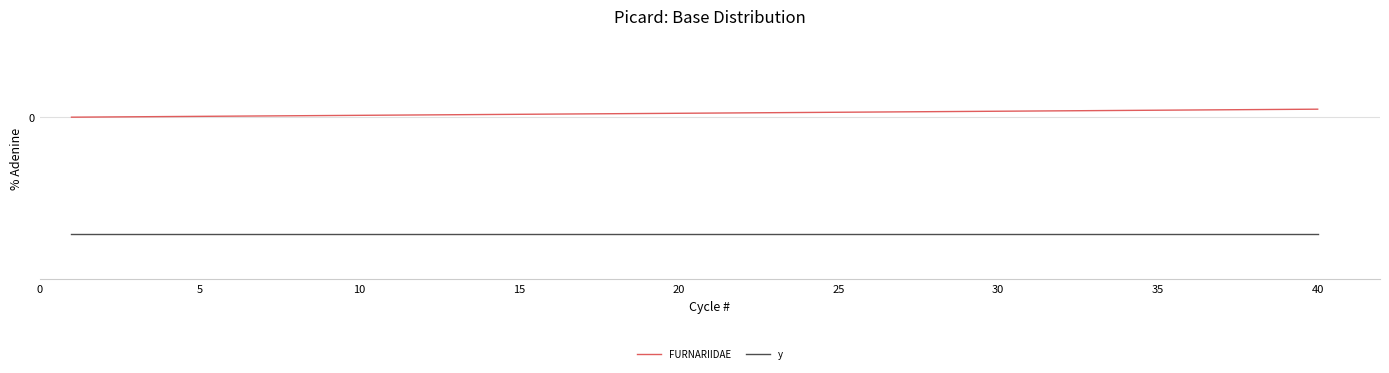

What is the greatest value displayed?

0.4